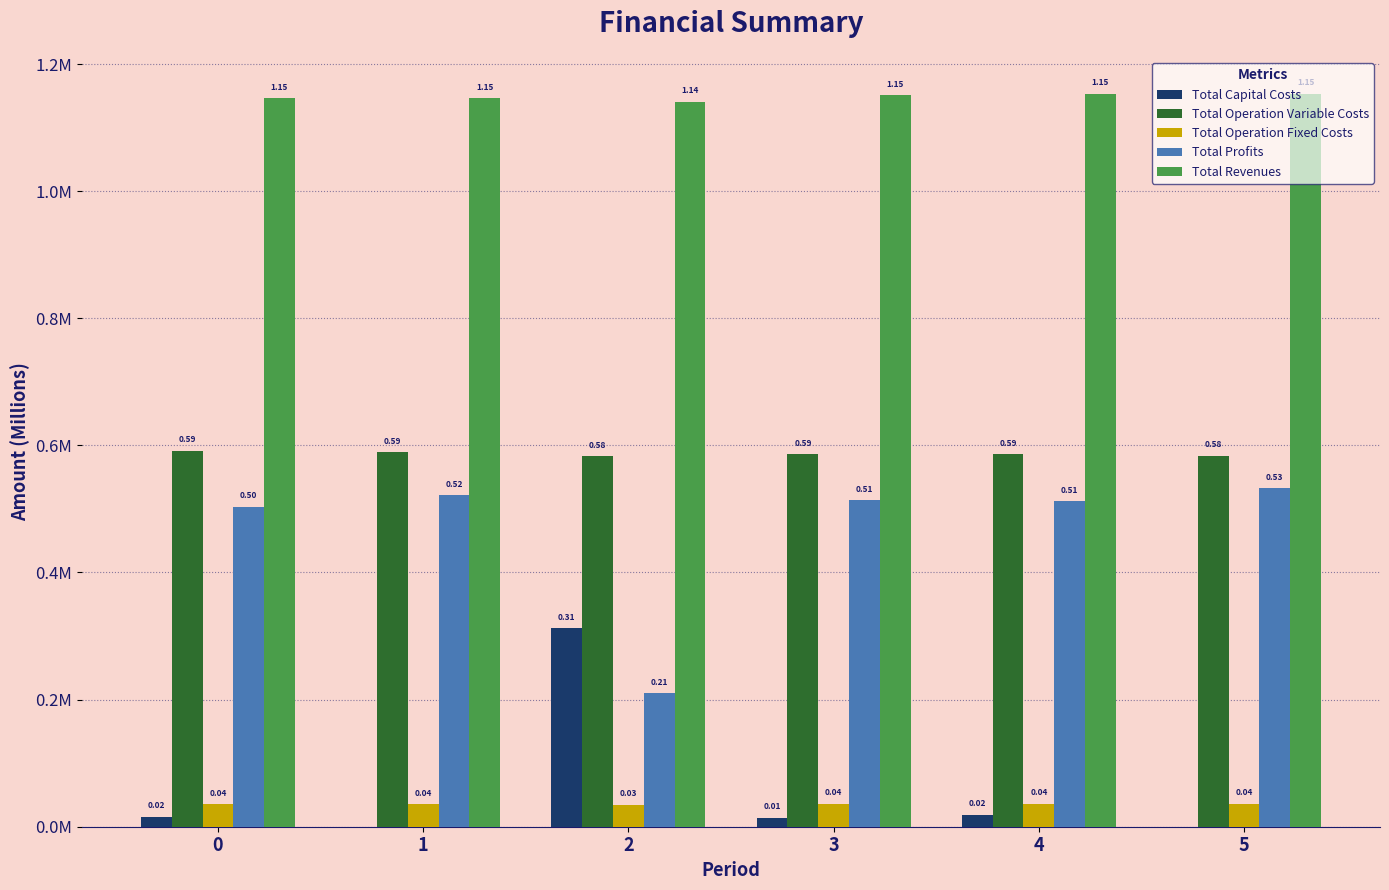

At which label does Total Capital Costs reach its minimum?

1